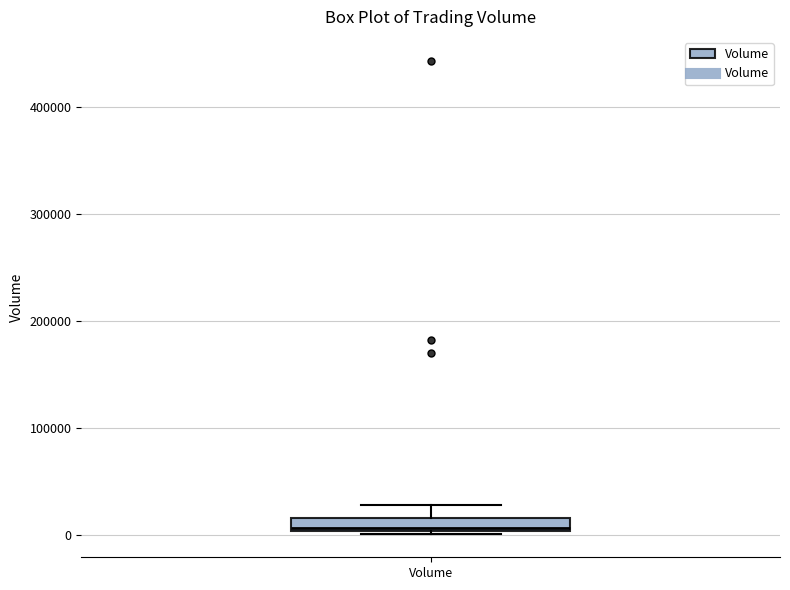

Where does the median line of the box for Volume sit on the y-axis? The values are not printed on the chart, so give them approximately, as read against the axis.

10000